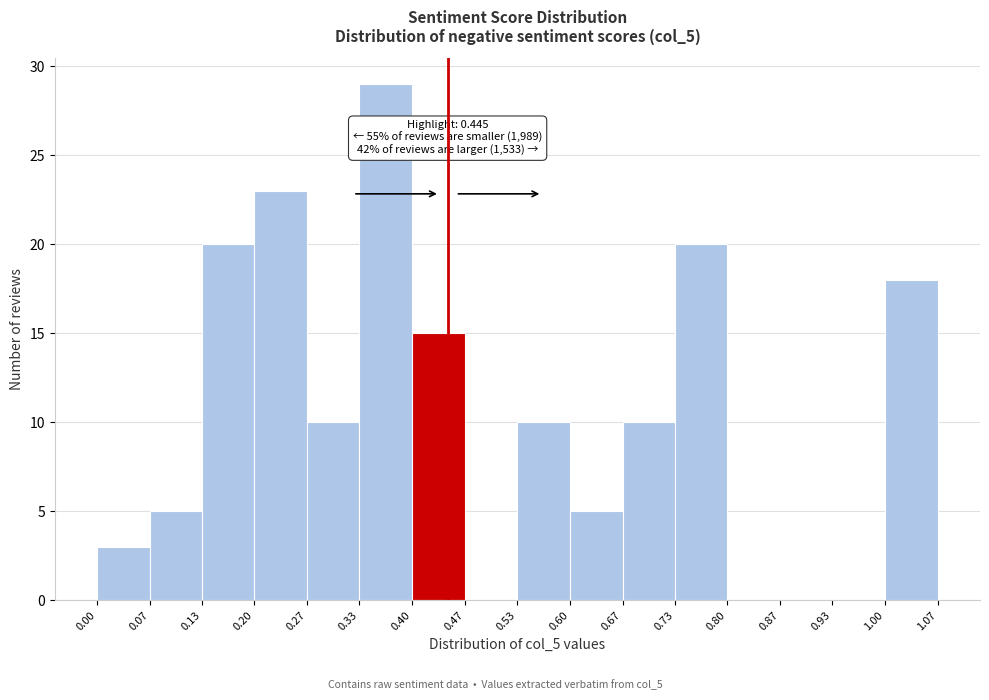

Which range on the x-axis has the tallest bar?

0.33 to 0.40